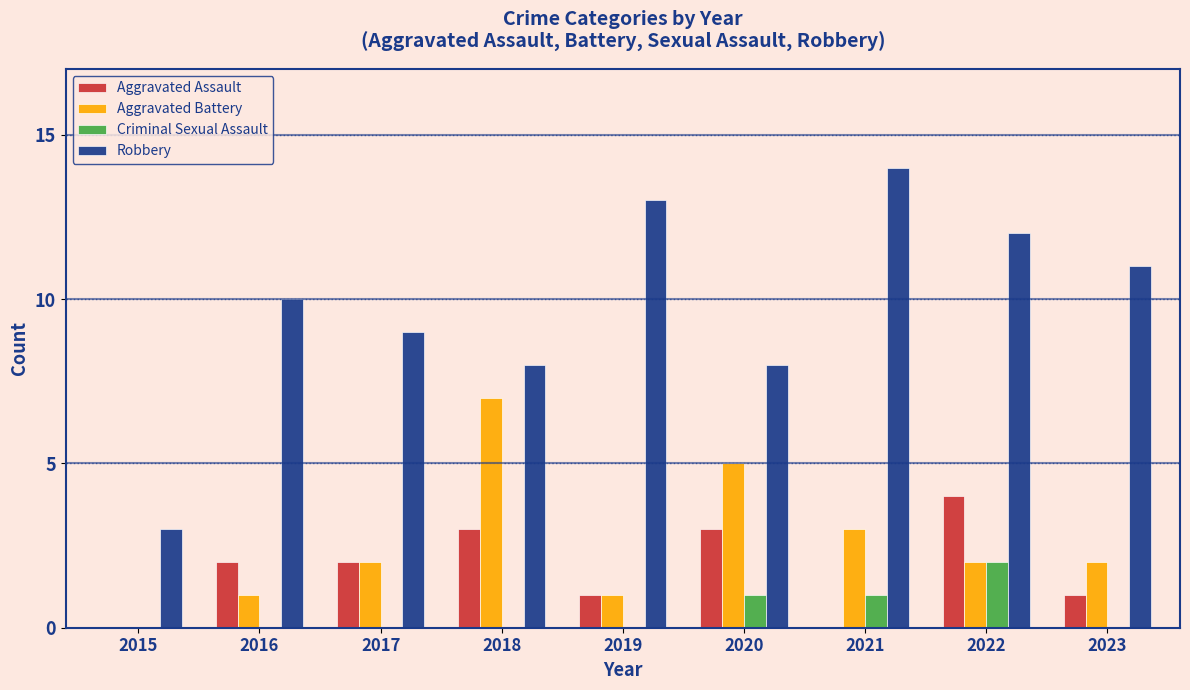

Is it true that Robbery equals 8 at 2018?

True